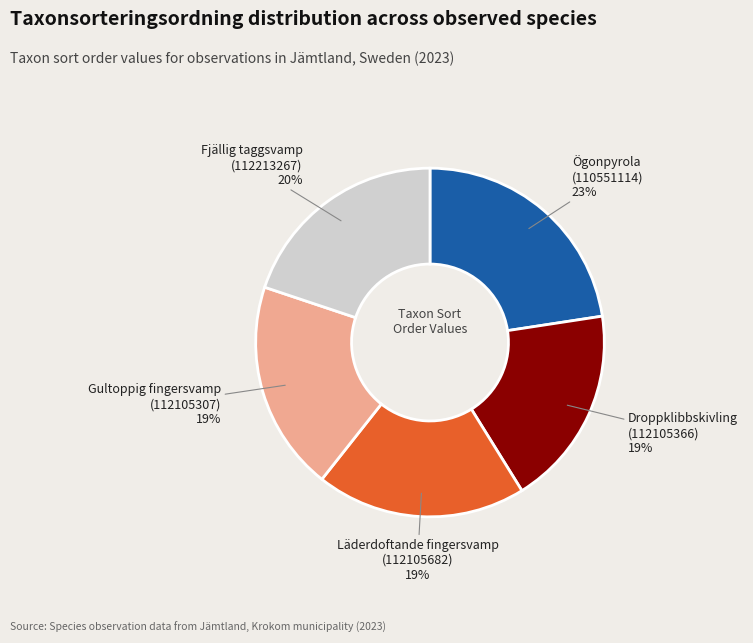

To the nearest percent, what is the difference between the largest and smallest slice percentages?

4%